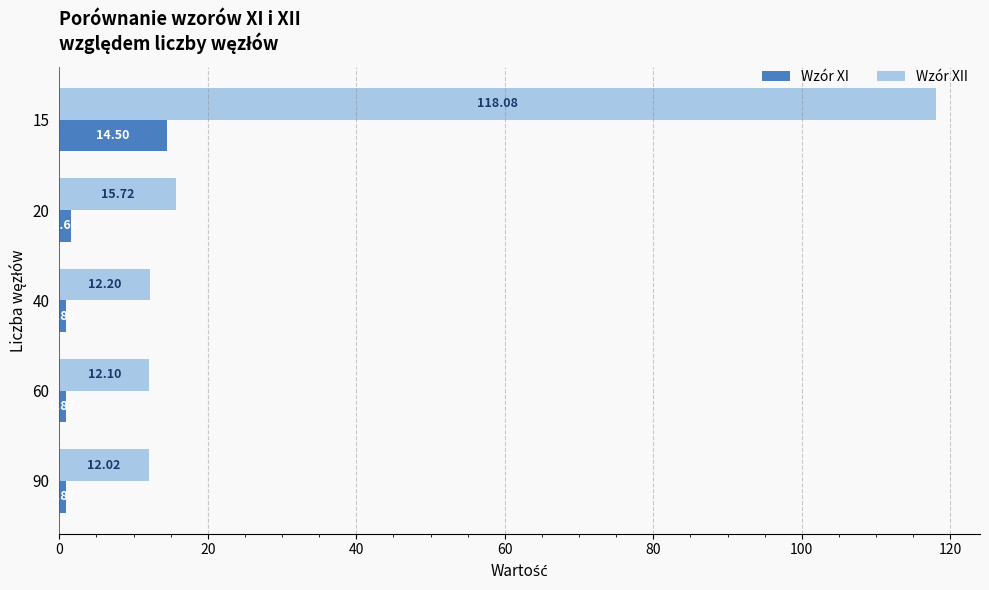

Which series changed the most between 20 and 40?

Wzór XII